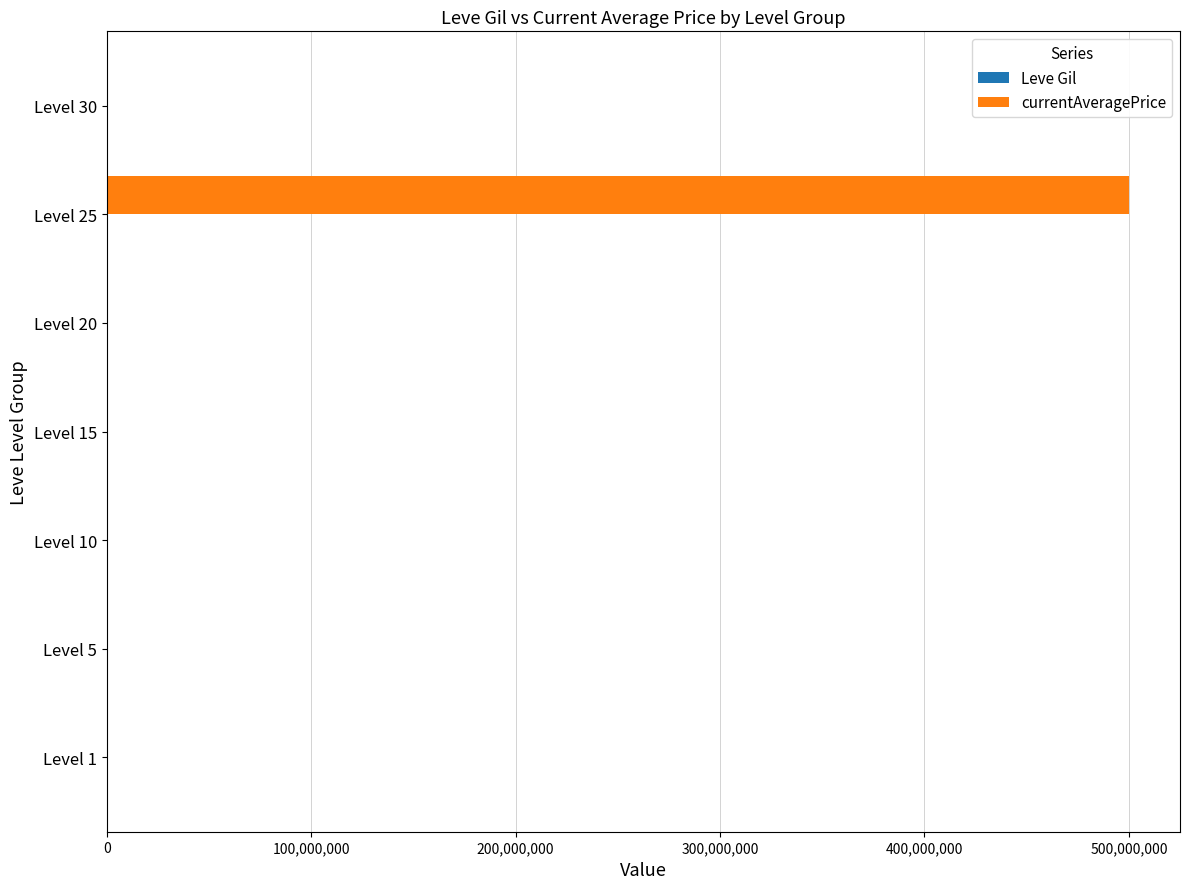

Which series changed the most between Level 15 and Level 25?

currentAveragePrice